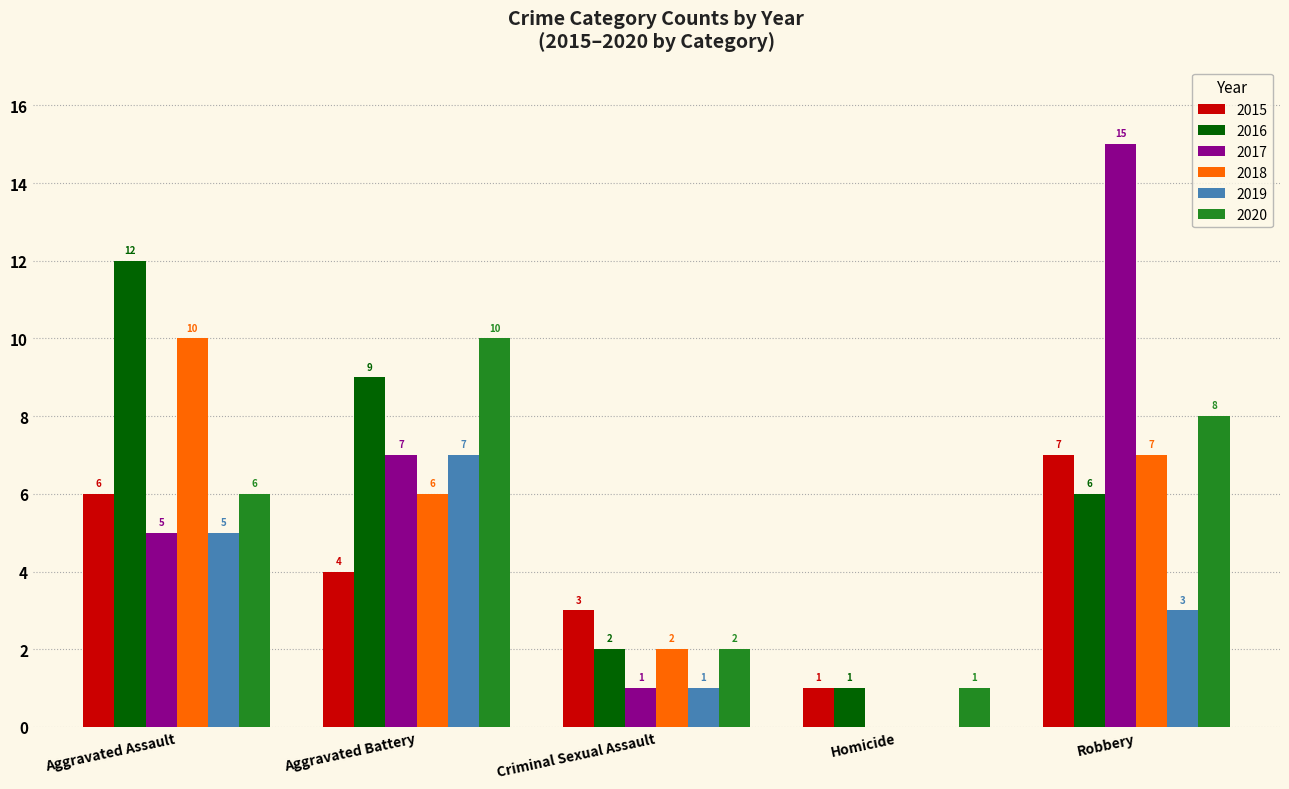

What is the maximum value for 2017?

15